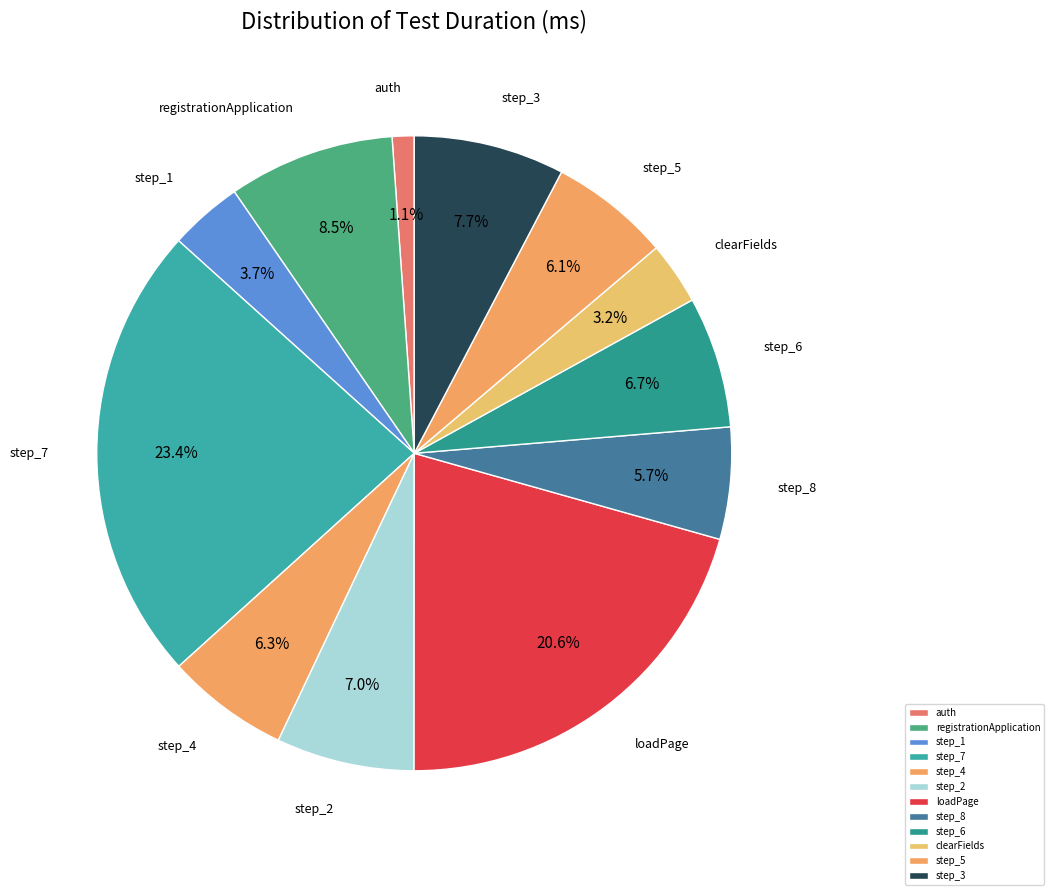

To the nearest percent, what is the average slice percentage?

8%